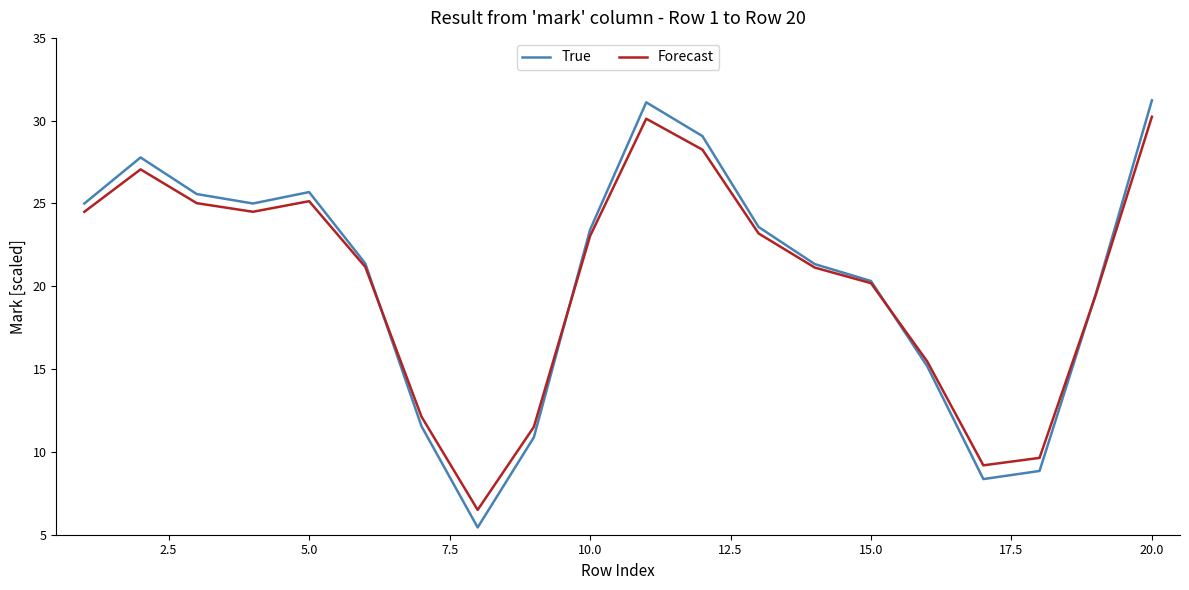

How many distinct data groups are displayed?

2